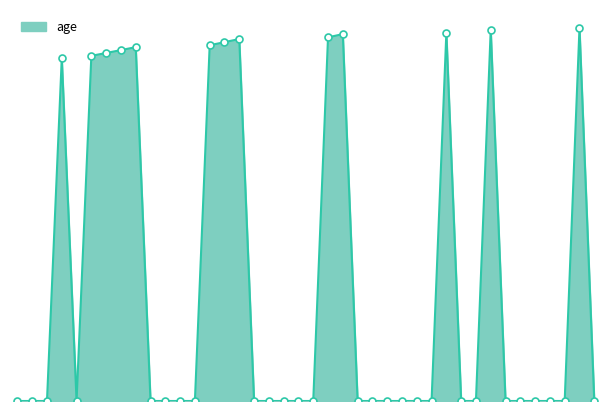

Does the chart have visible grid lines?

No